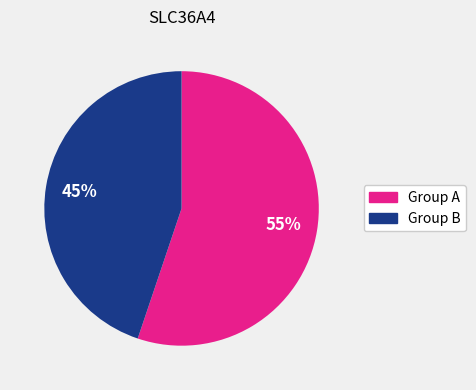

To the nearest percent, what is the average slice percentage?

50%